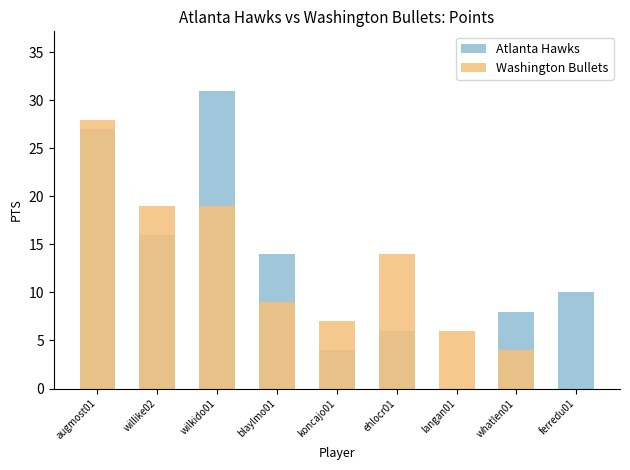

What value does the Washington Bullets series have at whatlen01?

4